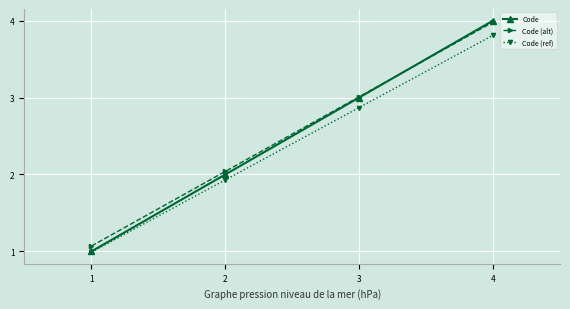

What is the value of the Code (alt) point at the 4th from the left?

4.0